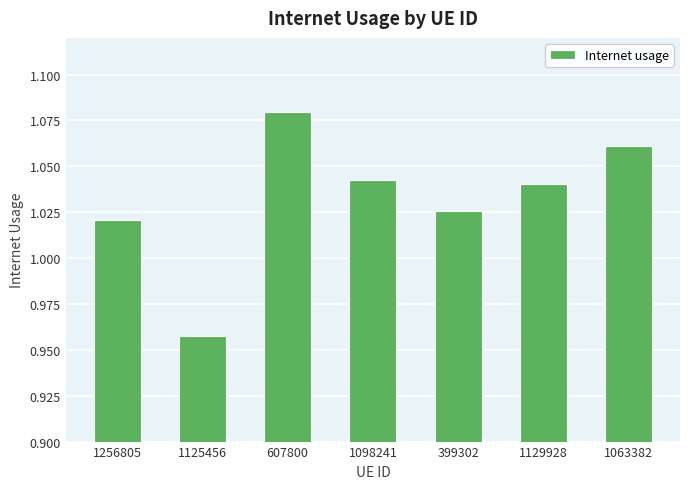

How many distinct data groups are displayed?

1